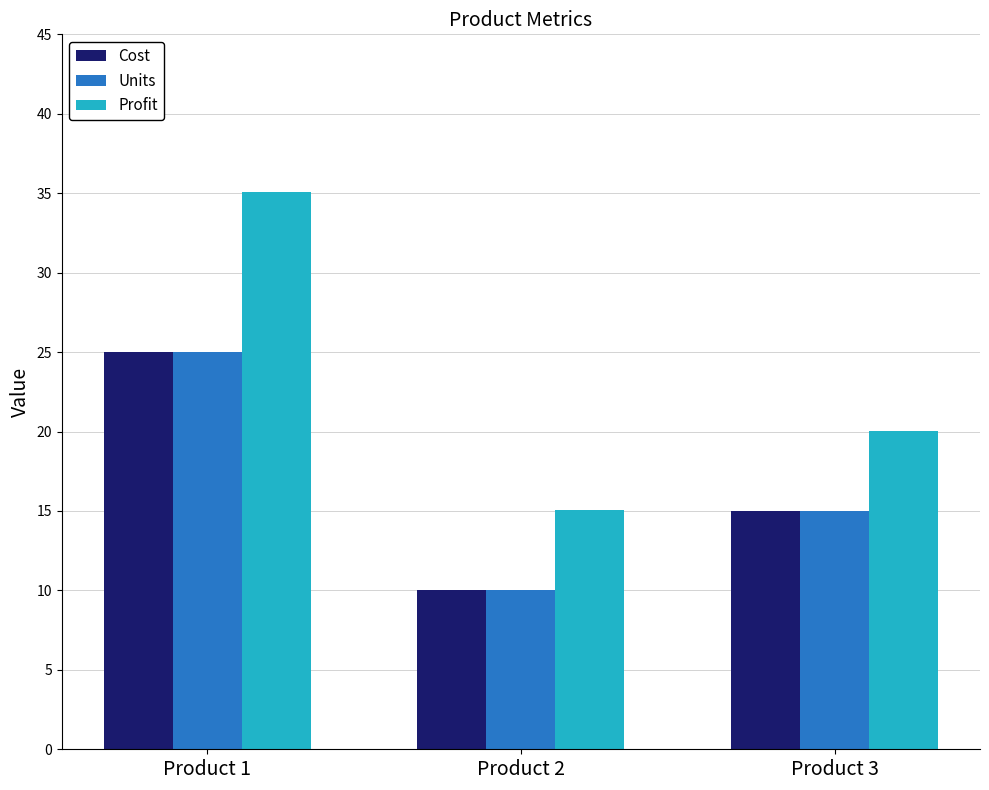

At which label does Cost reach its peak?

Product 1